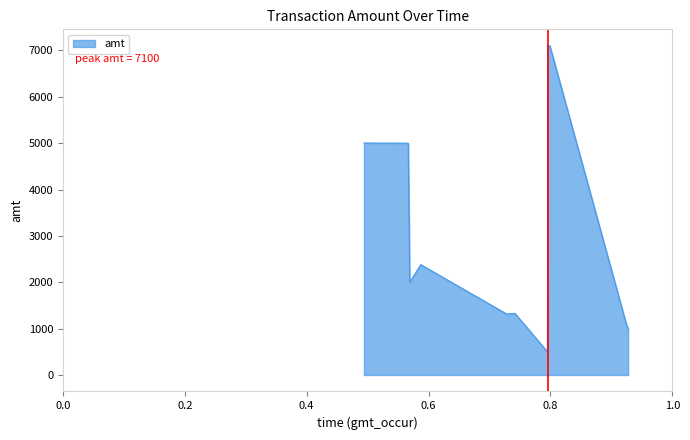

What is the greatest value displayed?

7100